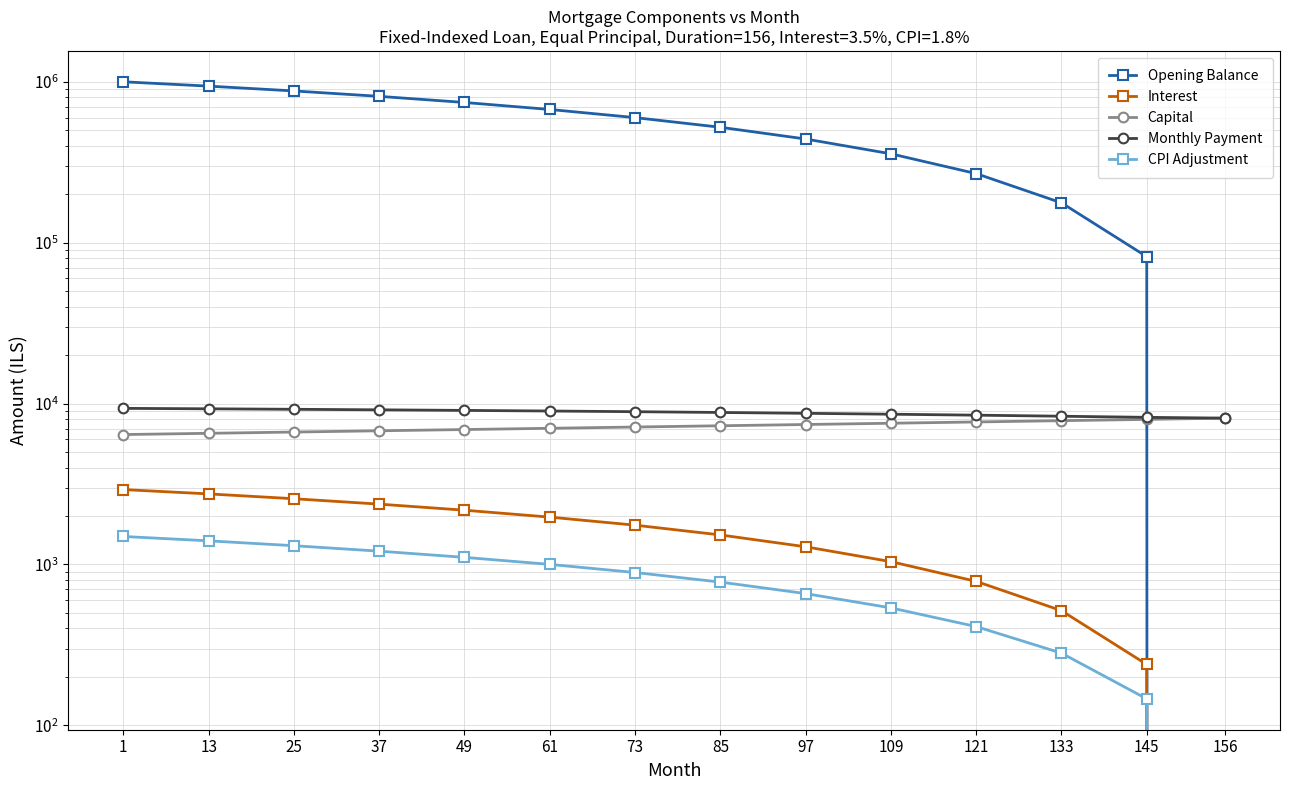

What is the value of the Capital point at the 6th from the left?

7023.0